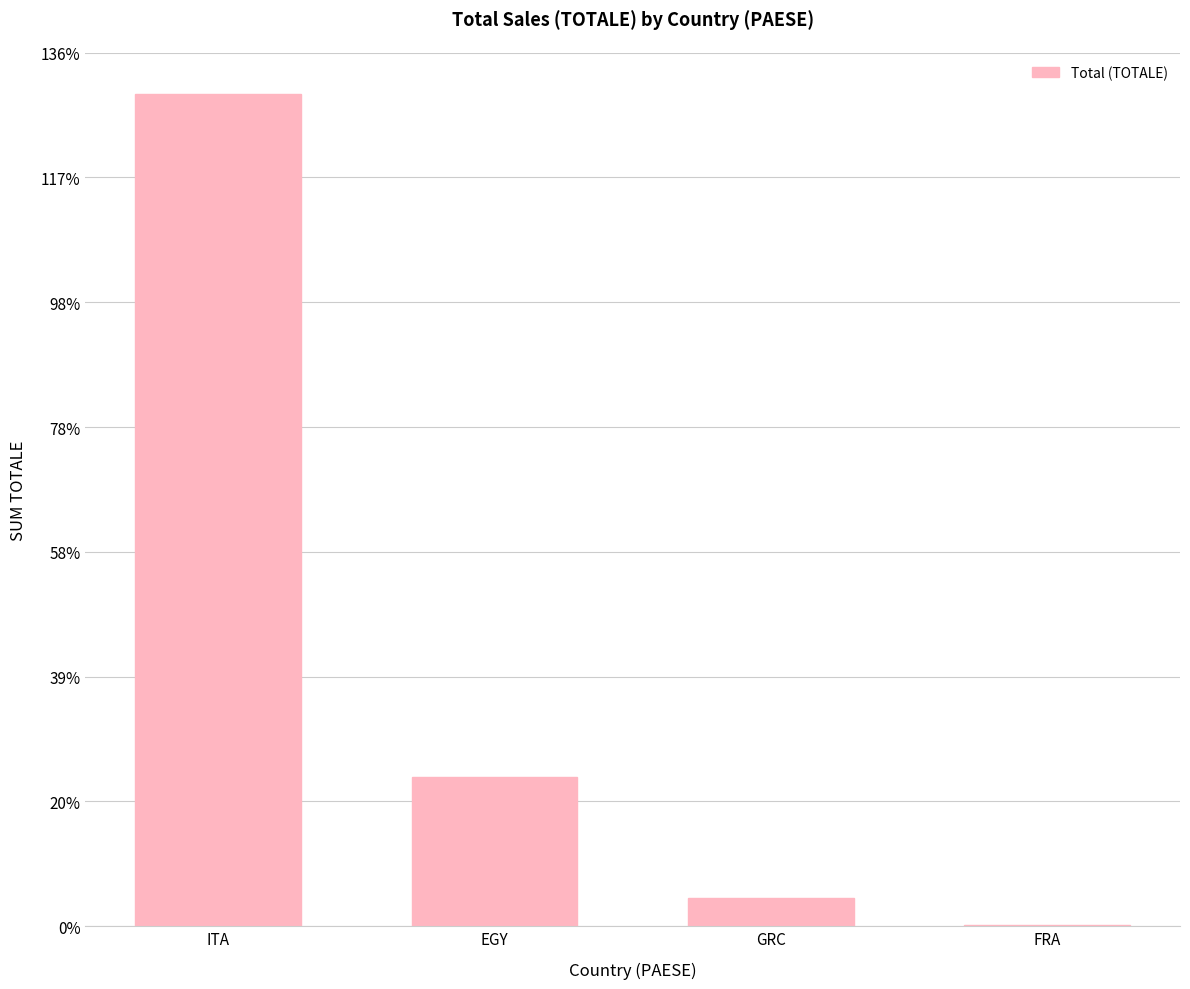

What is the label of the 4th bar from the right?

ITA